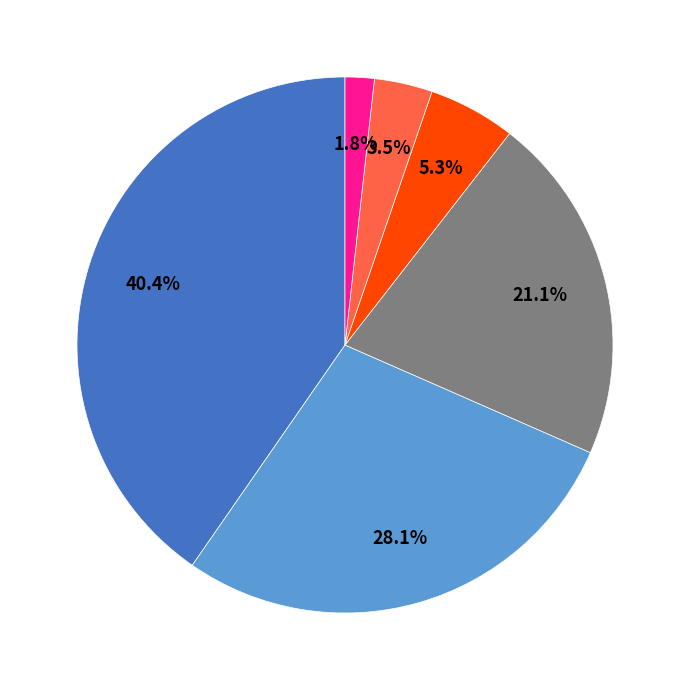

Does any single category account for the majority?

No